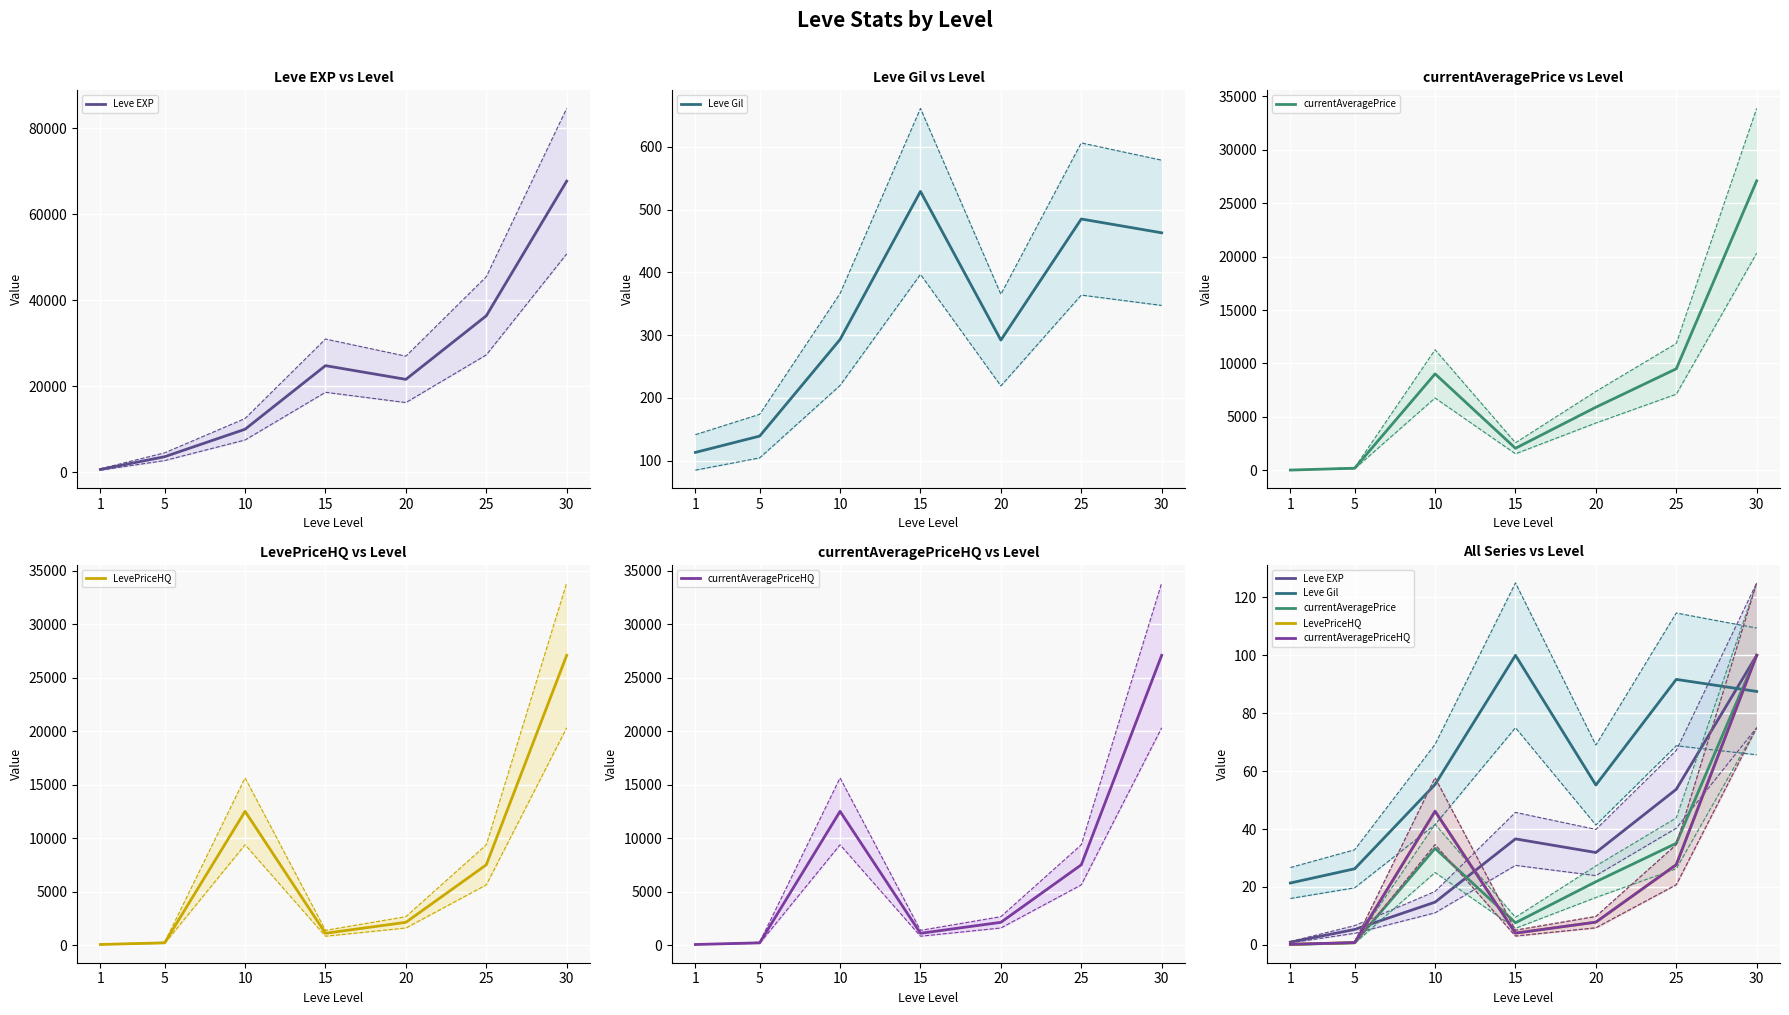

How many lines are shown in the chart?

5